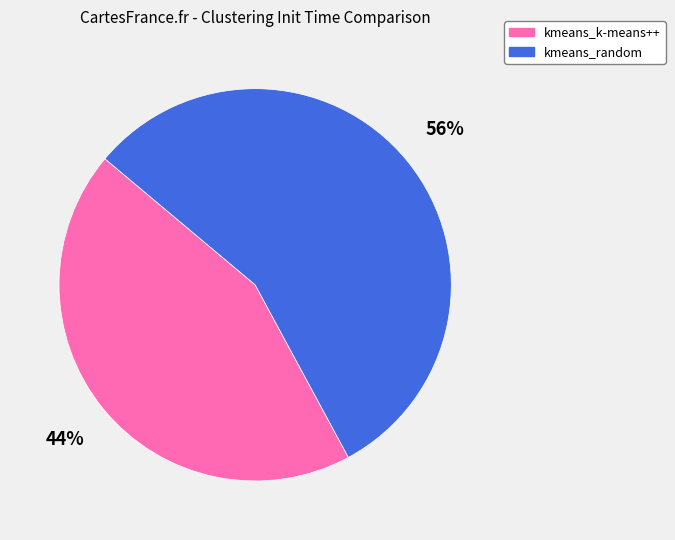

To the nearest percent, what percentage of the pie is kmeans_k-means++?

44%